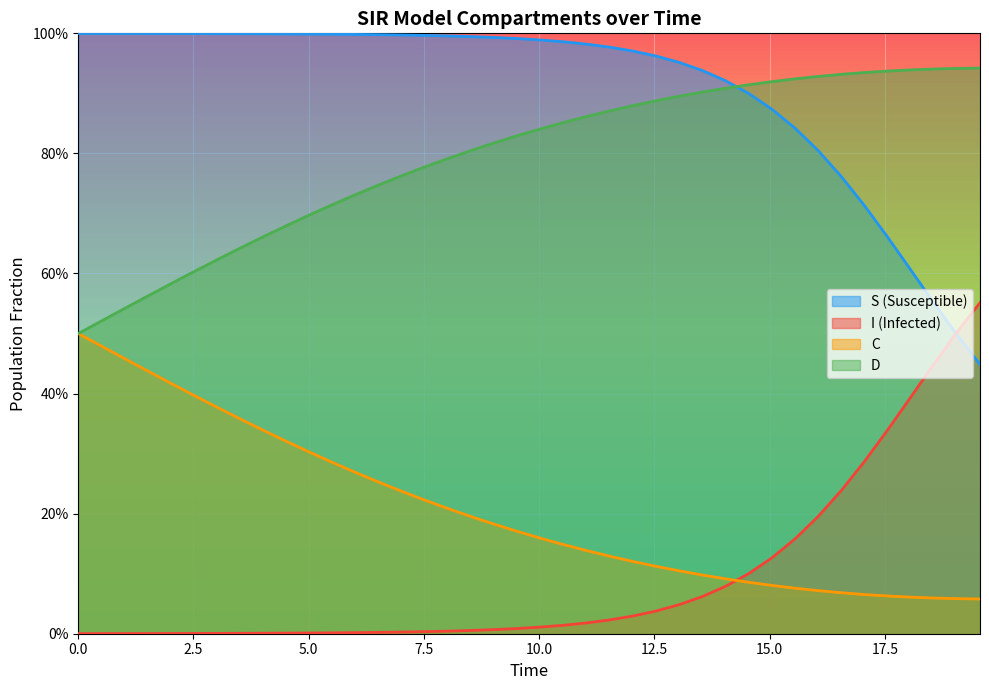

True or false: S has more than 2 interior local peaks.

False